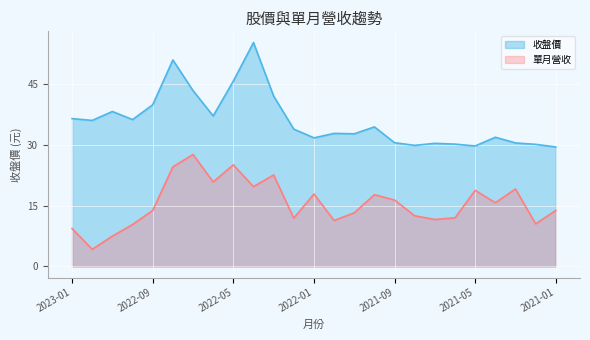

True or false: 單月營收(億) has a value of 12.4 at 2022-11.

False